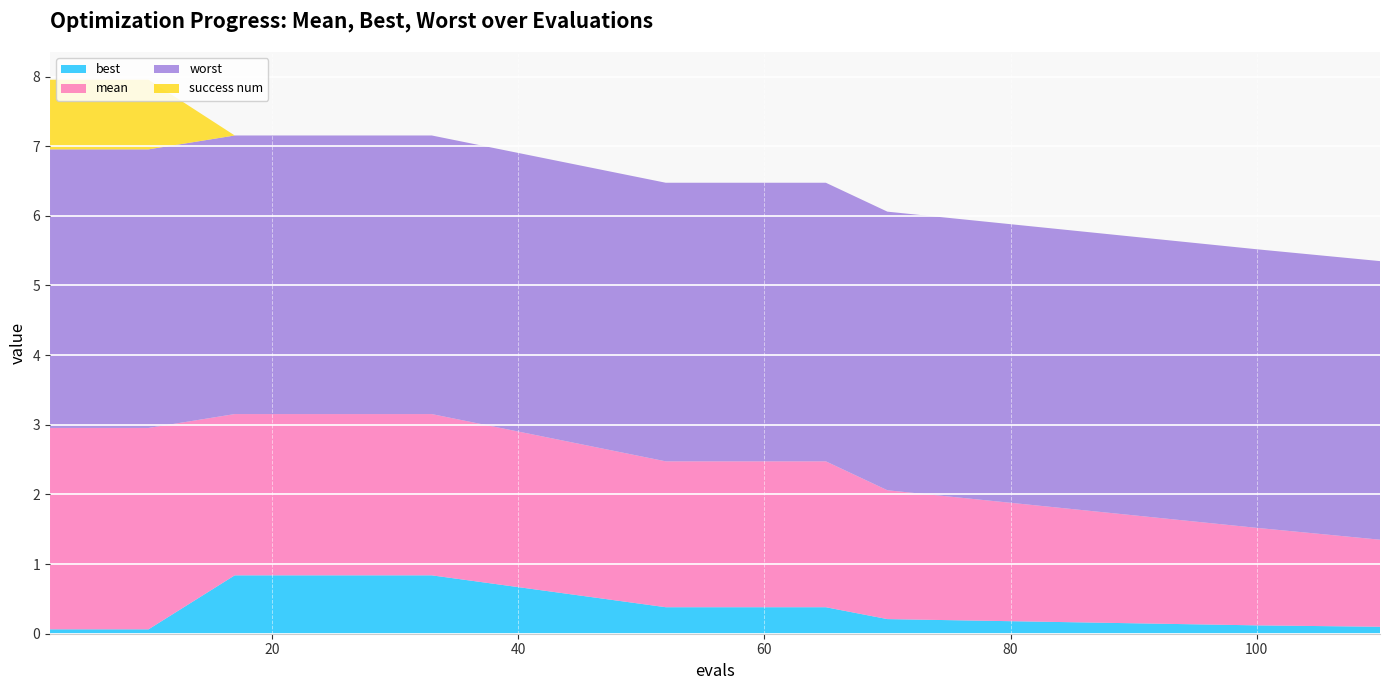

Reading left to right, extract all data points from this chart.

best: 2=0.1	4=0.1	6=0.1	8=0.1	10=0.1	17=0.8	21=0.8	25=0.8	29=0.8	33=0.8	52=0.4	55=0.4	58=0.4	62=0.4	65=0.4	70=0.2	80=0.2	90=0.1	100=0.1	110=0.1
mean: 2=2.9	4=2.9	6=2.9	8=2.9	10=2.9	17=2.3	21=2.3	25=2.3	29=2.3	33=2.3	52=2.1	55=2.1	58=2.1	62=2.1	65=2.1	70=1.9	80=1.7	90=1.6	100=1.4	110=1.2
worst: 2=4.0	4=4.0	6=4.0	8=4.0	10=4.0	17=4.0	21=4.0	25=4.0	29=4.0	33=4.0	52=4.0	55=4.0	58=4.0	62=4.0	65=4.0	70=4.0	80=4.0	90=4.0	100=4.0	110=4.0
success num: 2=1.0	4=1.0	6=1.0	8=1.0	10=1.0	17=0.0	21=0.0	25=0.0	29=0.0	33=0.0	52=0.0	55=0.0	58=0.0	62=0.0	65=0.0	70=0.0	80=0.0	90=0.0	100=0.0	110=0.0